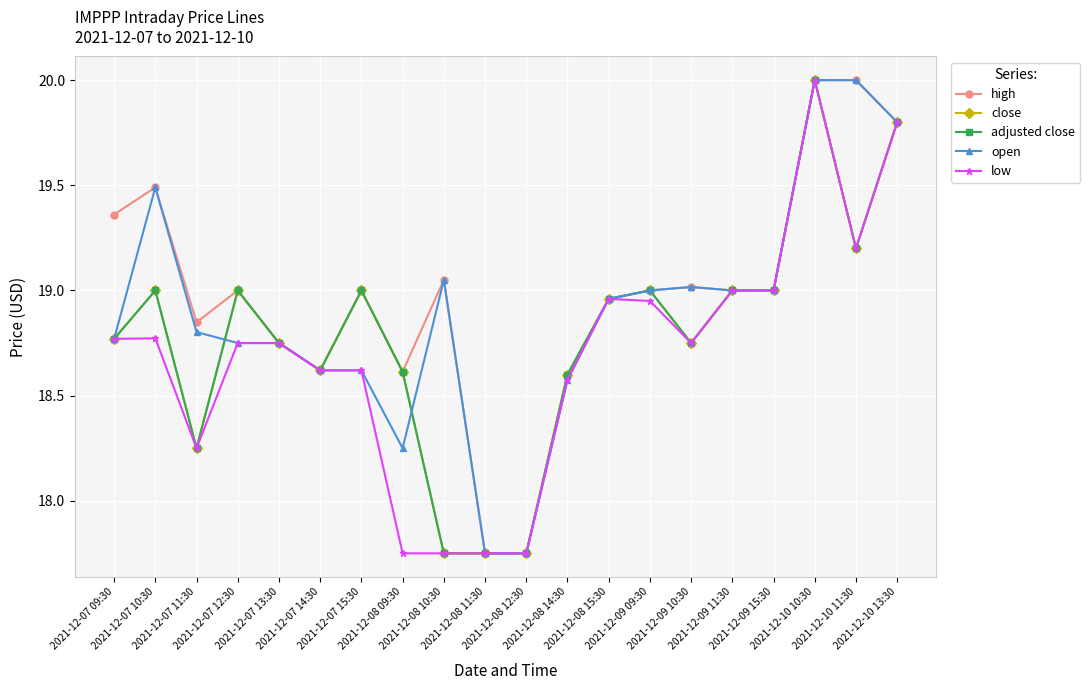

Which series has the largest range (max minus min)?

high